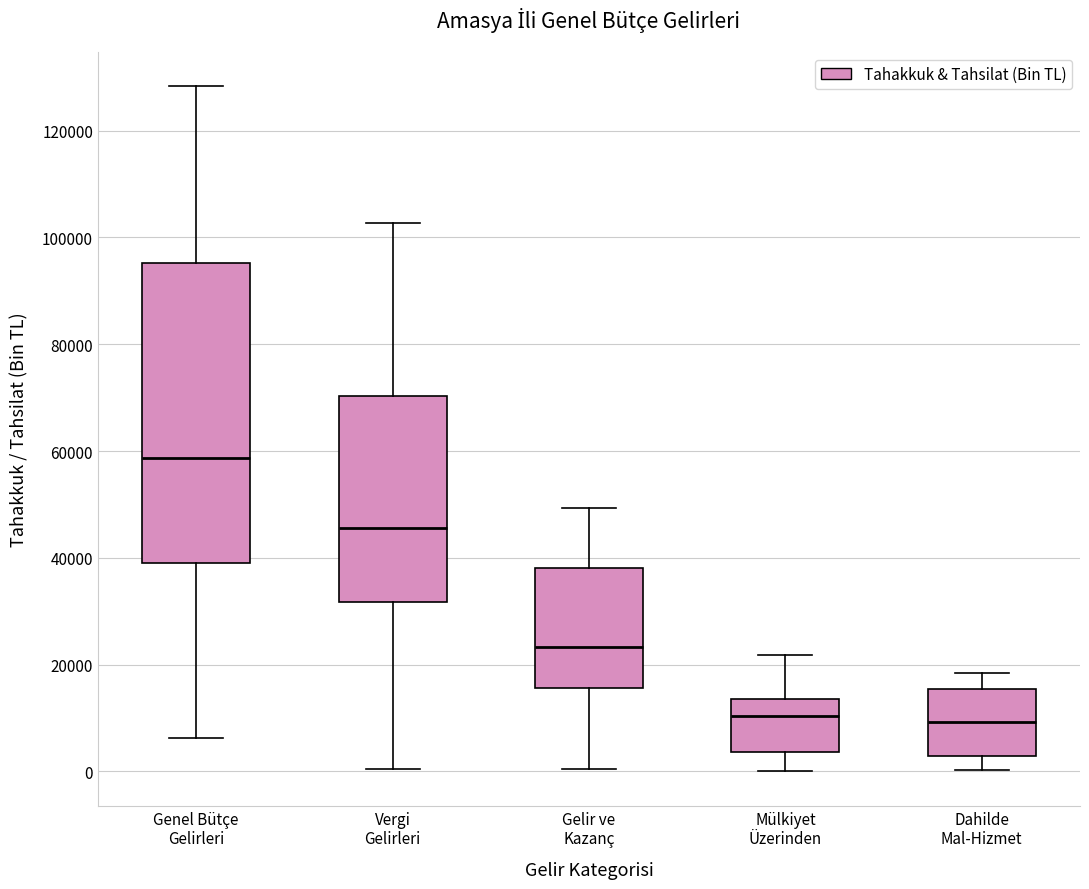

Where does the lower whisker of the box for Mülkiyet Üzerinden end on the y-axis? The values are not printed on the chart, so give them approximately, as read against the axis.

0